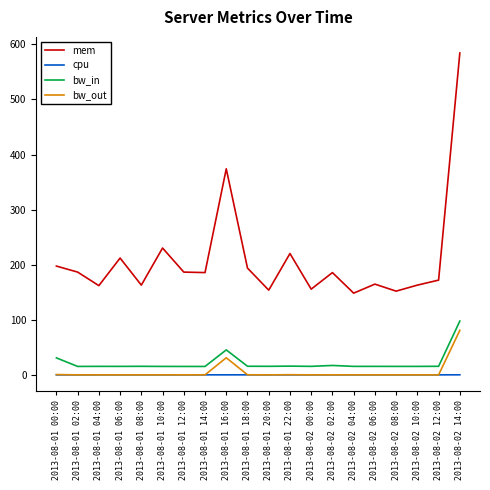

What position from the left is 2013-08-01 22:00?

12